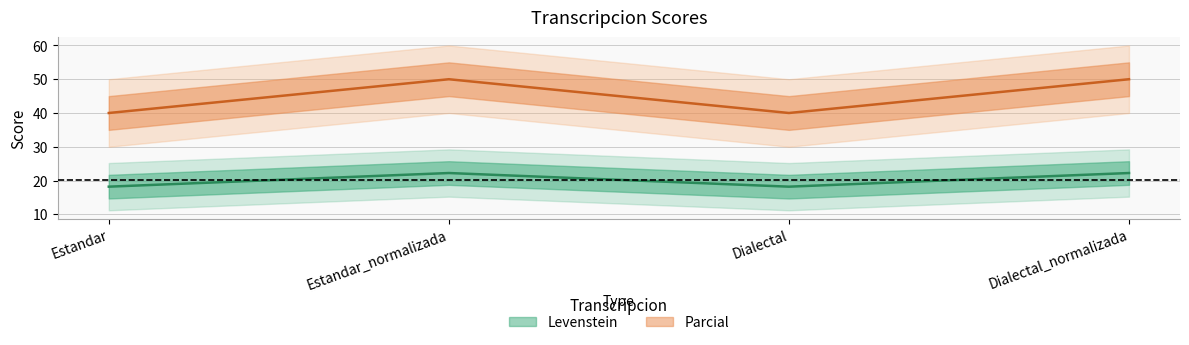

What are all the series names shown in the legend?

Levenstein, Parcial